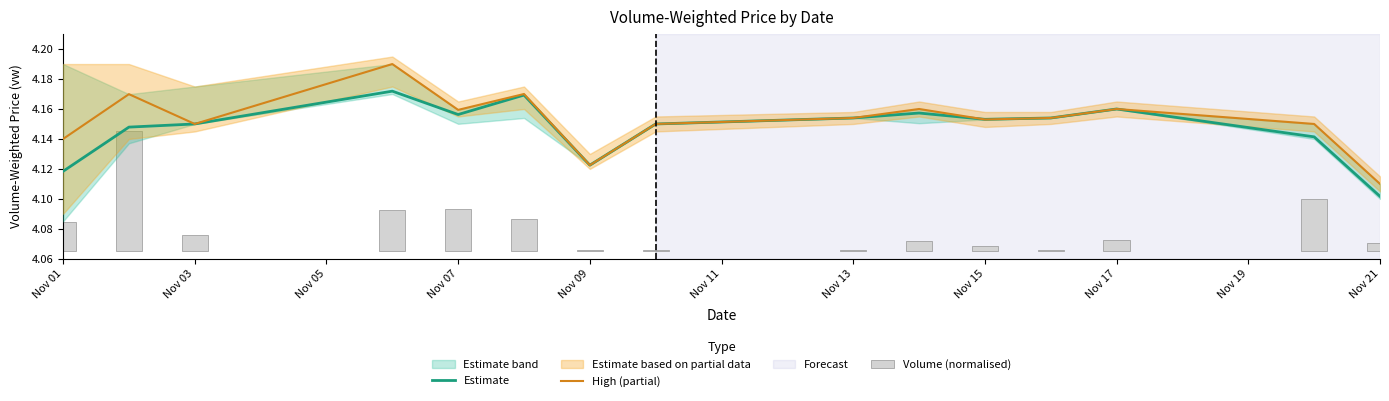

List the series in order of their peak value, highest first.

High (partial), Estimate, Volume (normalised)